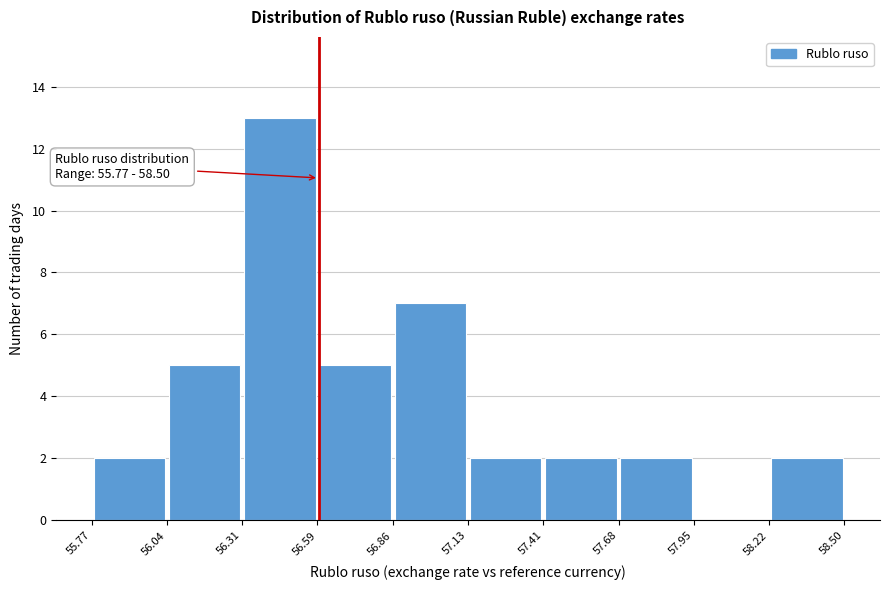

Over which range of the x-axis is the bar tallest?

56.31 to 56.59